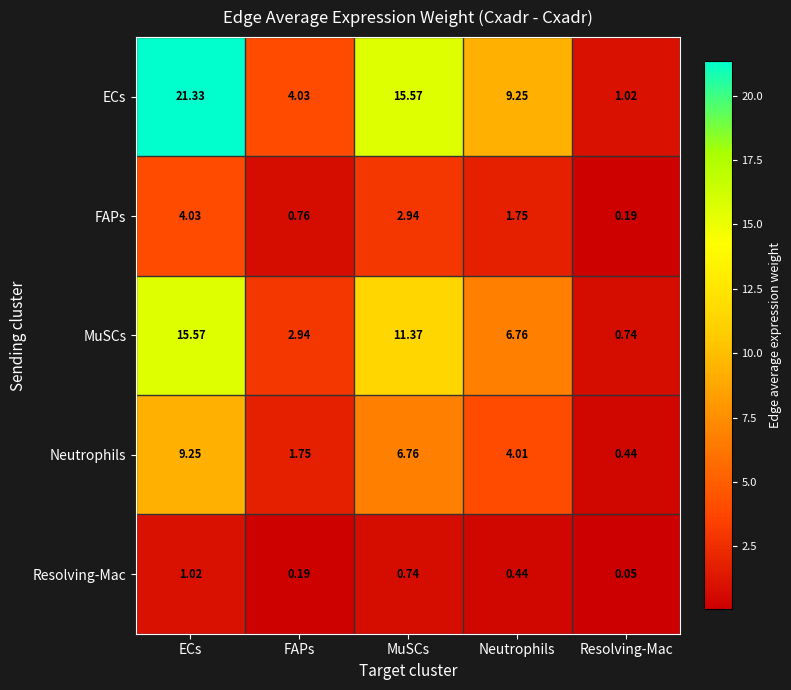

At how many categories does at least one series exceed 8?

3